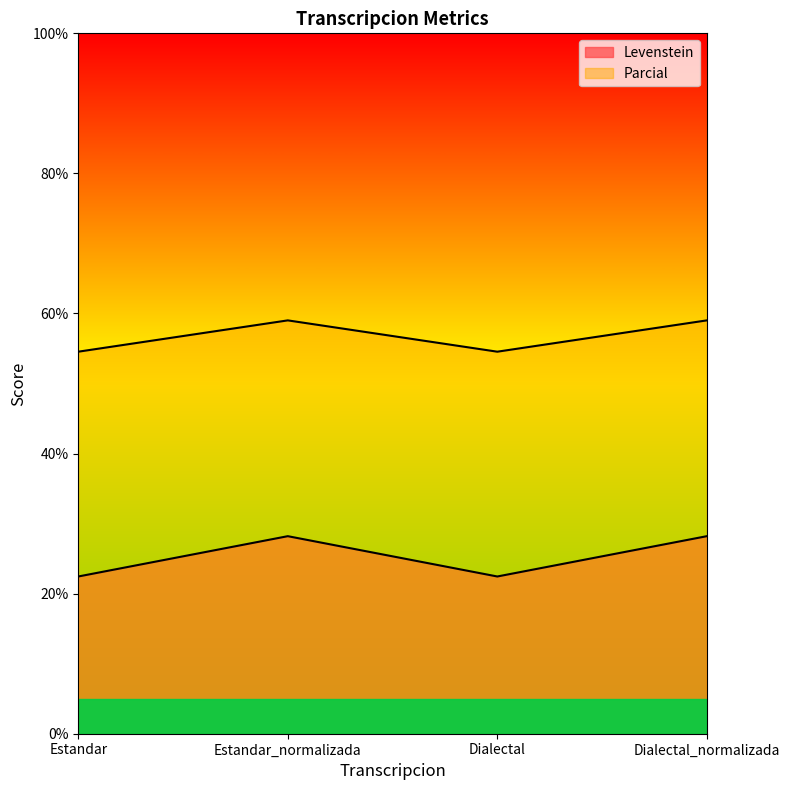

What is the highest value of the Levenstein series?

28.2